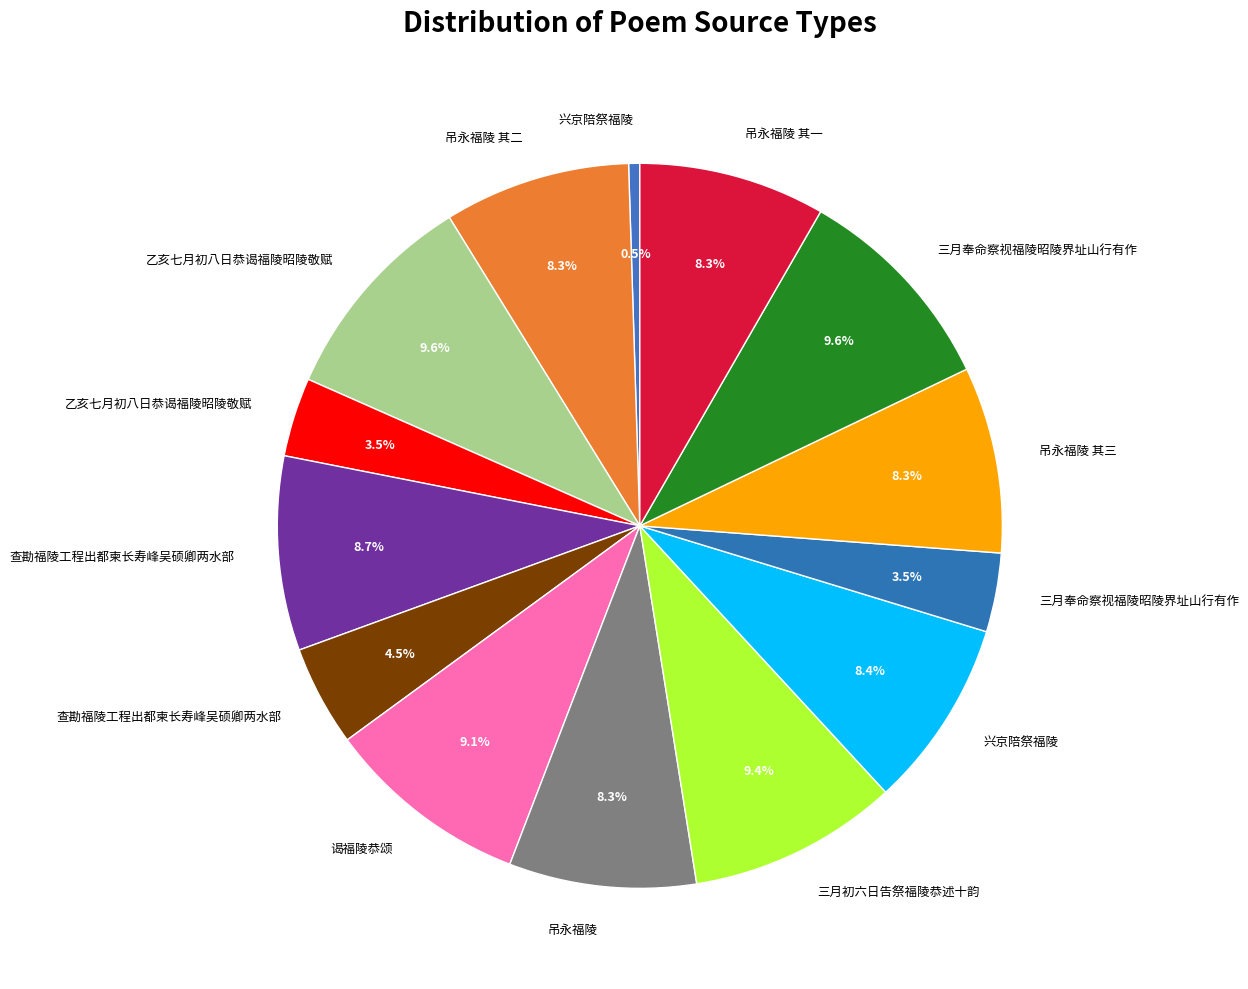

How many slices are in this pie chart?

14